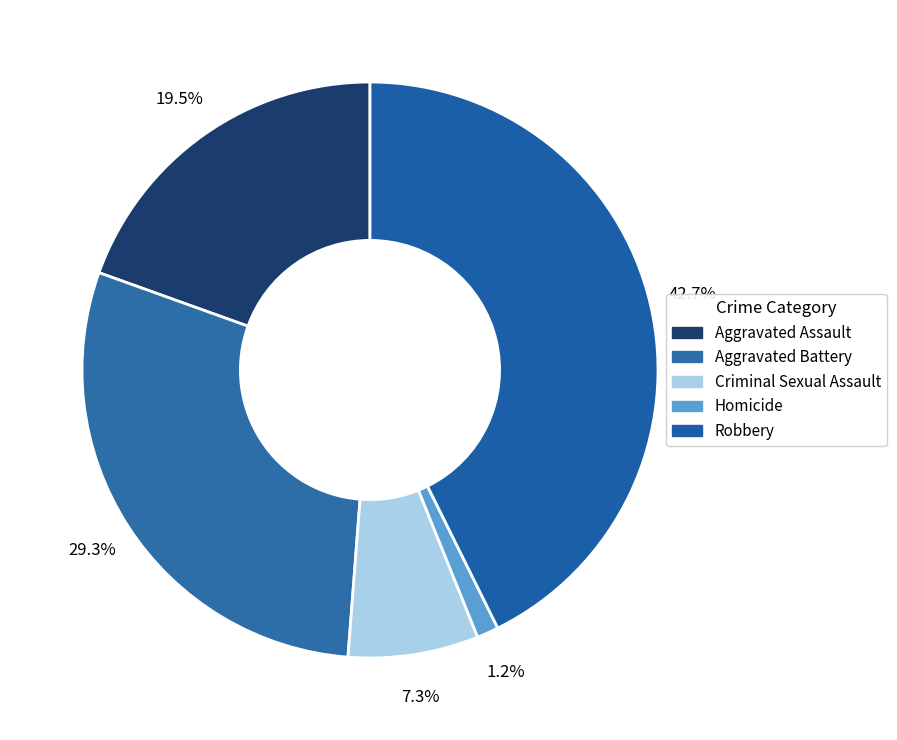

To the nearest percent, what is the average slice percentage?

20%